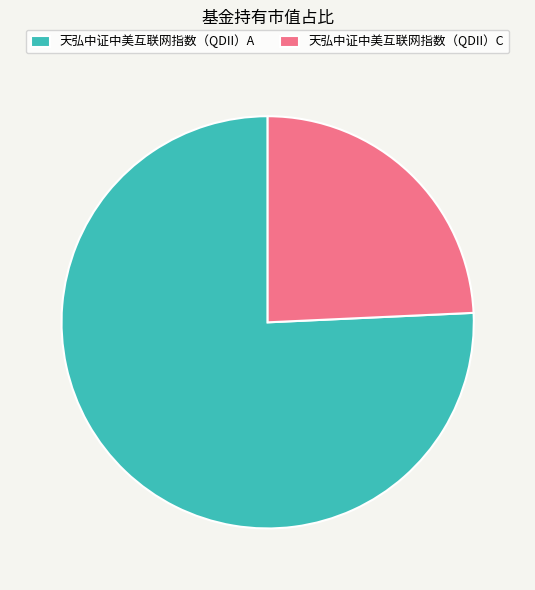

Combined, do 天弘中证中美互联网指数（QDII）A and 天弘中证中美互联网指数（QDII）C account for over 50%?

Yes